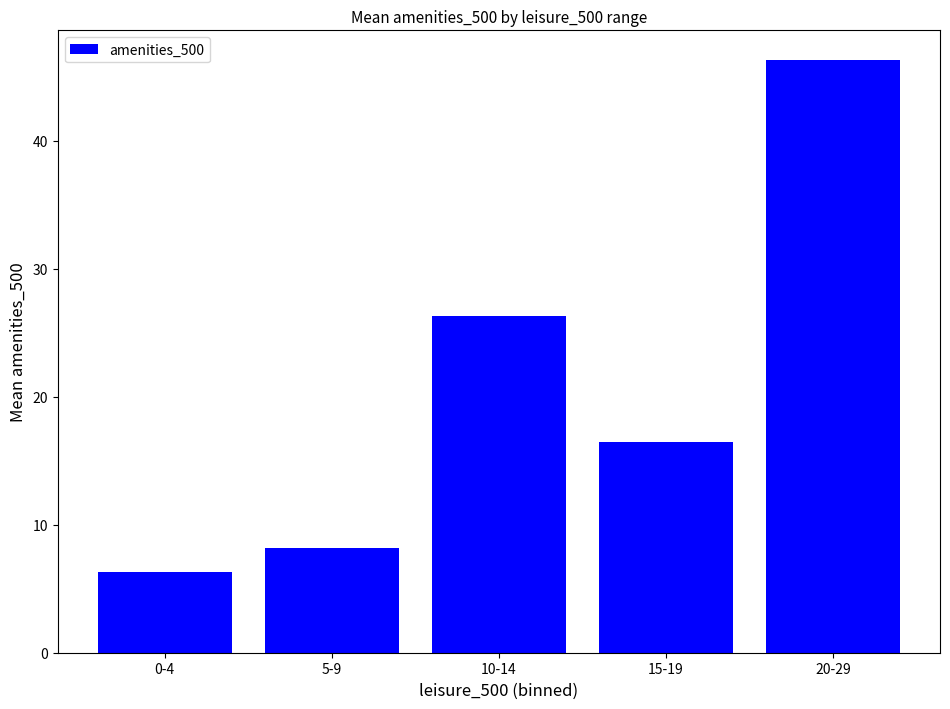

At which label is the value closest to 26?

10-14